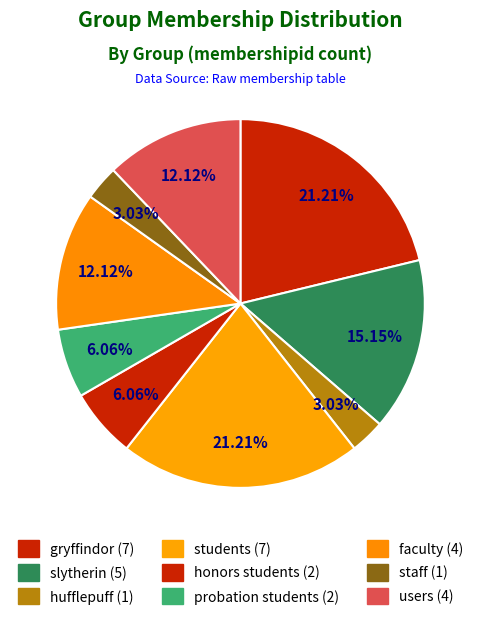

What is the ratio of the value at faculty to the value at honors students?

2.0